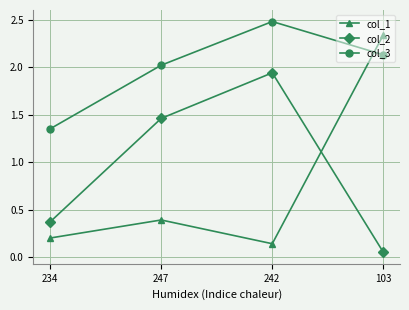

What is the sum of all col_1 values?

3.1